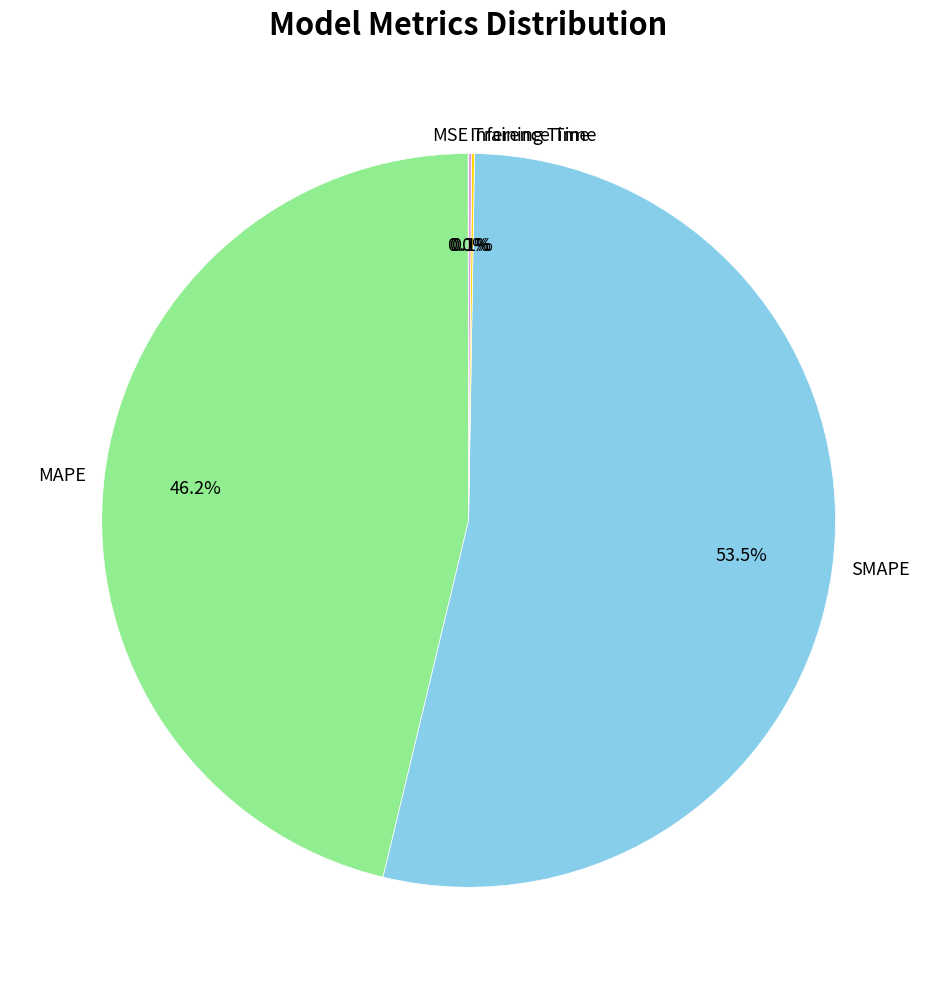

Does SMAPE account for over 50% of the chart?

Yes